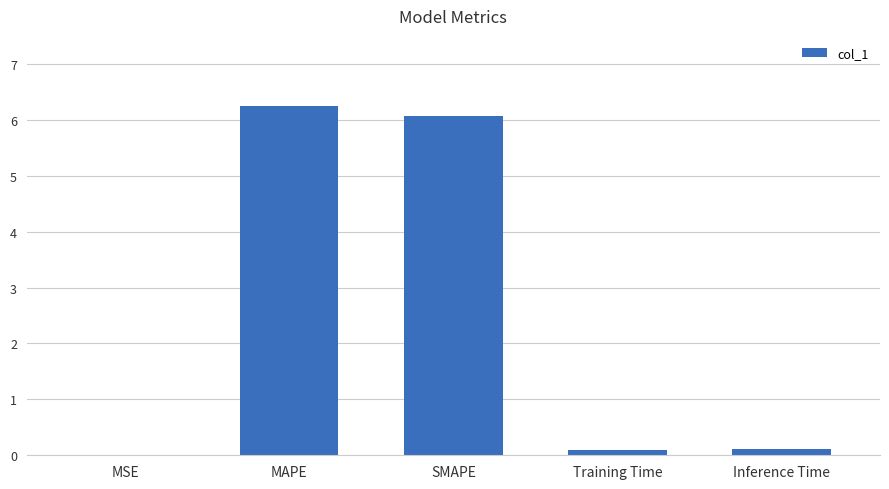

Which label corresponds to the largest value in the chart?

MAPE